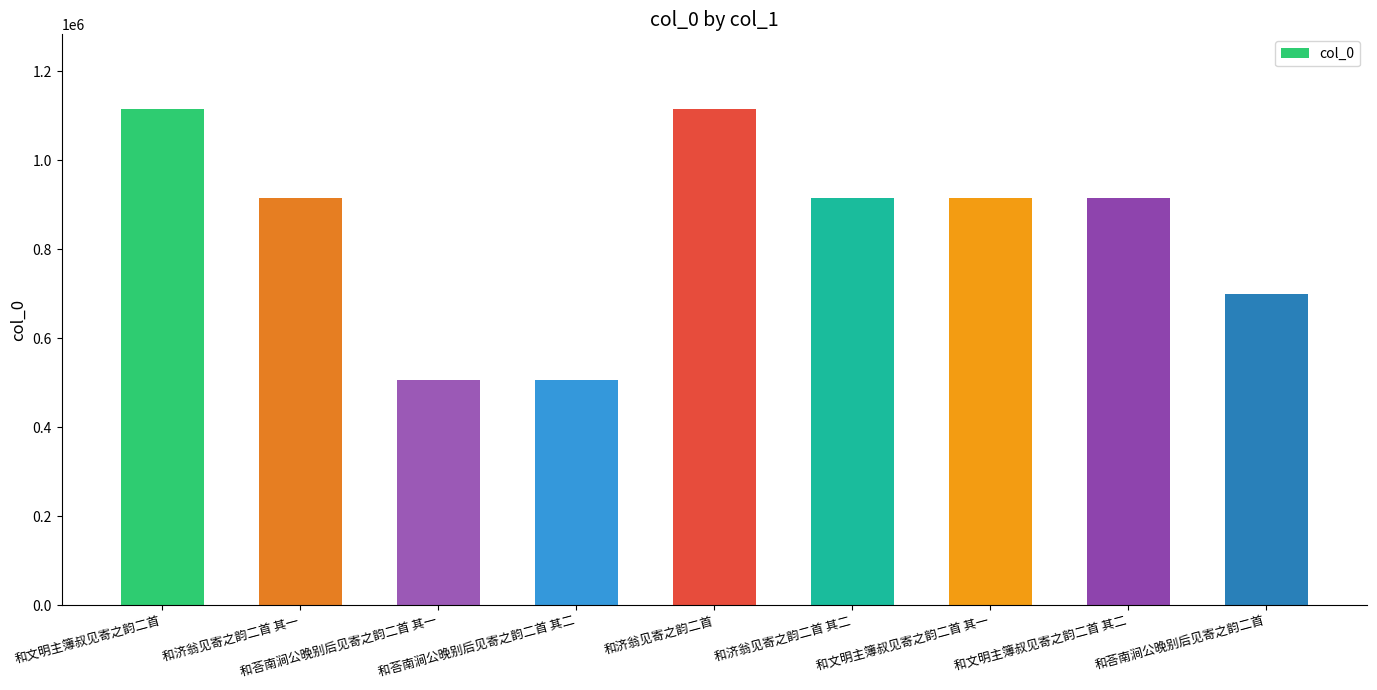

Count the number of data series in this chart.

1